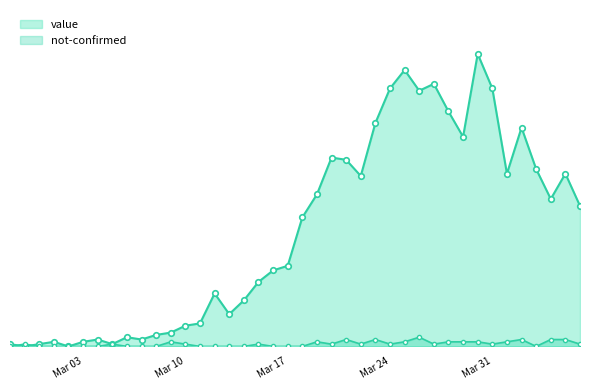

Which series ends up on top after the final intersection of not-confirmed and value?

value